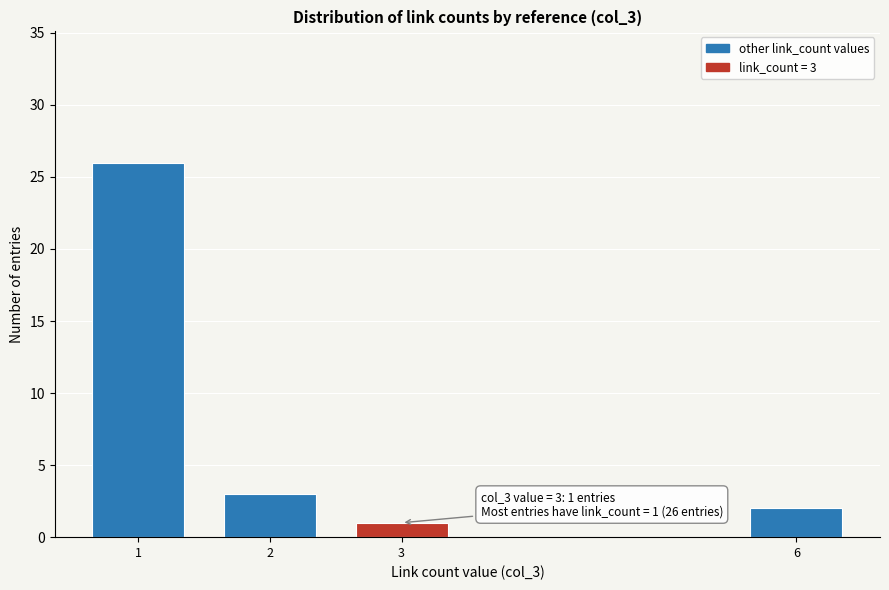

Reading left to right, extract all data points from this chart.

1=26	2=3	3=1	6=2